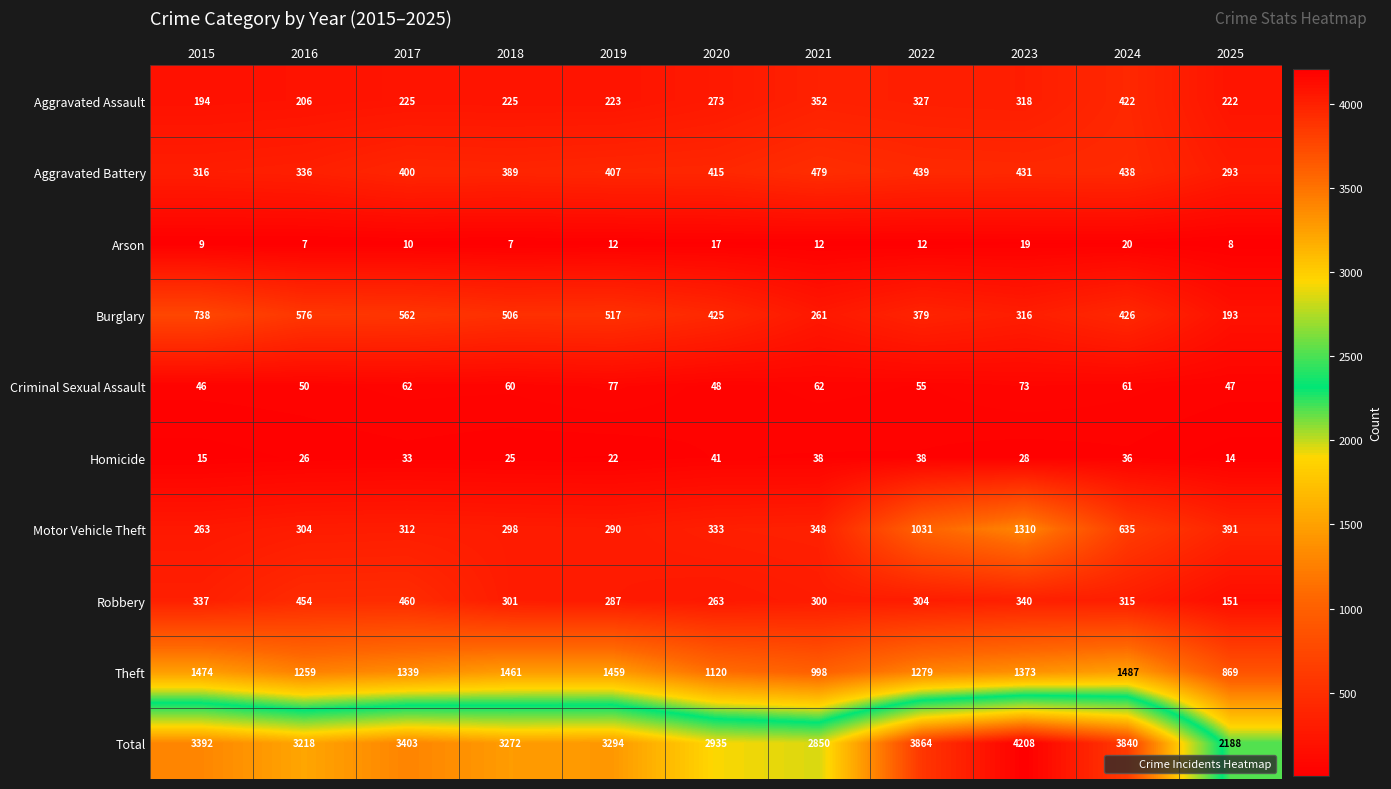

What is the total value across all series at 2017?

6806